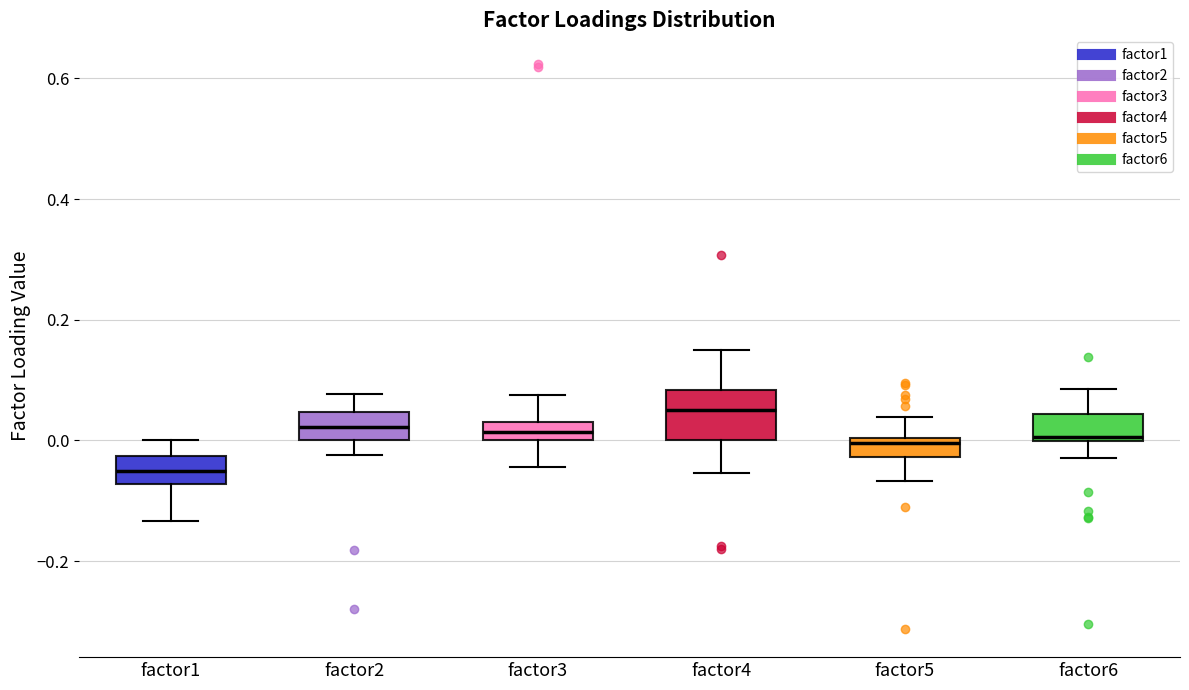

Which box is the tallest, from its lower edge to its upper edge?

factor4